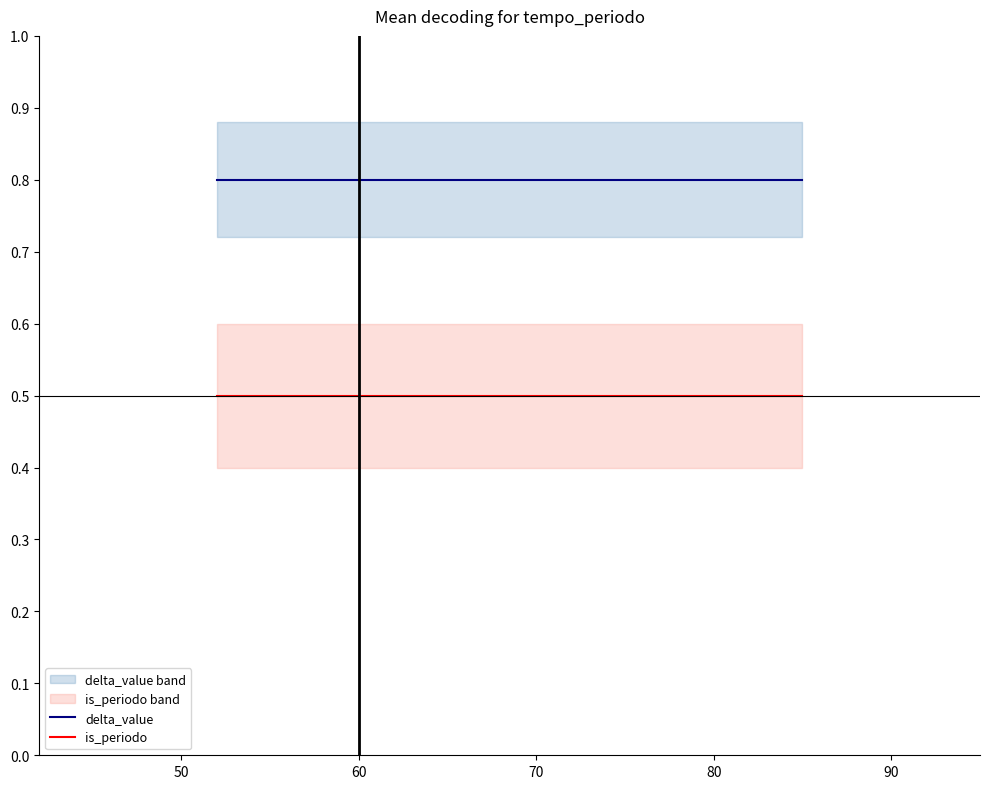

True or false: is_periodo and delta_value cross at least once.

False